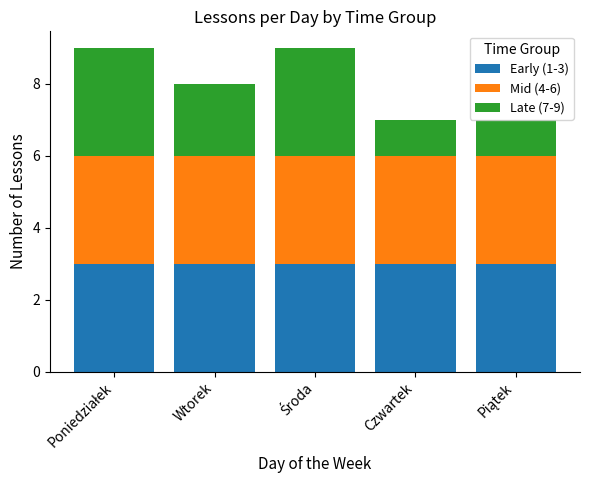

The Early (1-3) series shows 1 at Wtorek. True or false?

False